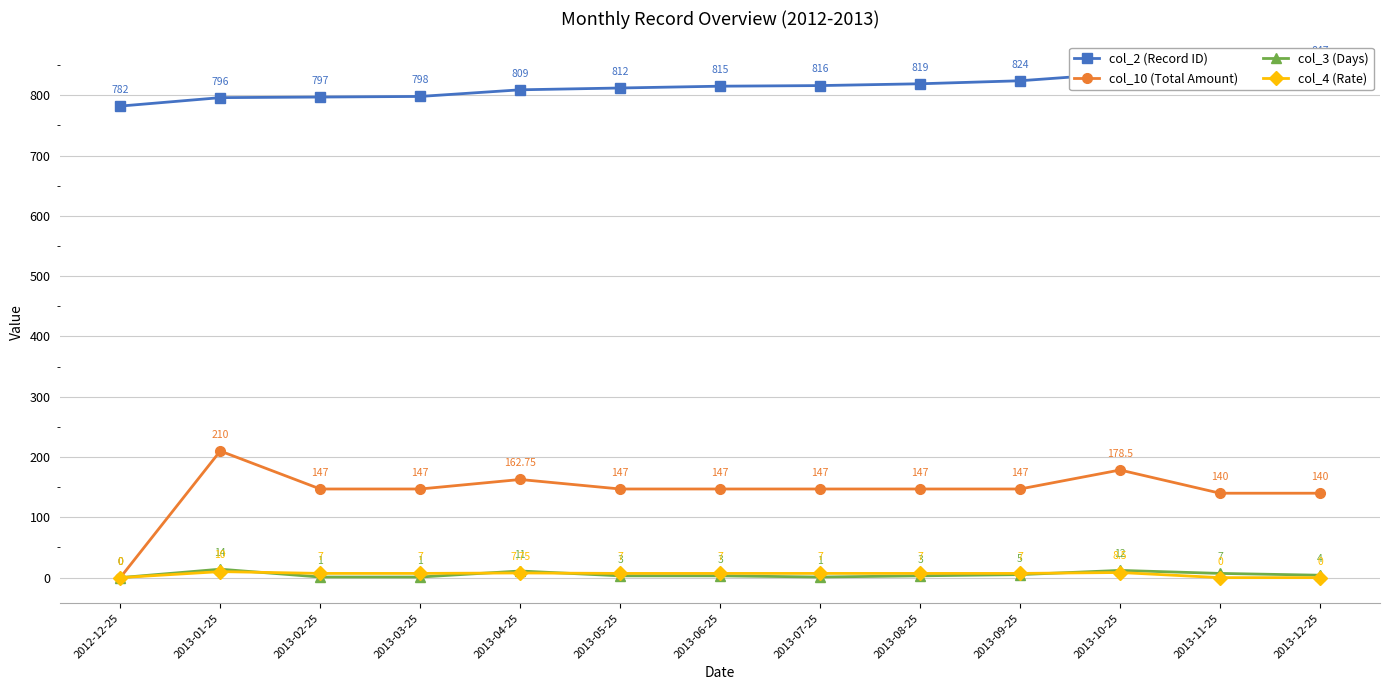

What is the label of the 13th point from the right?

2012-12-25